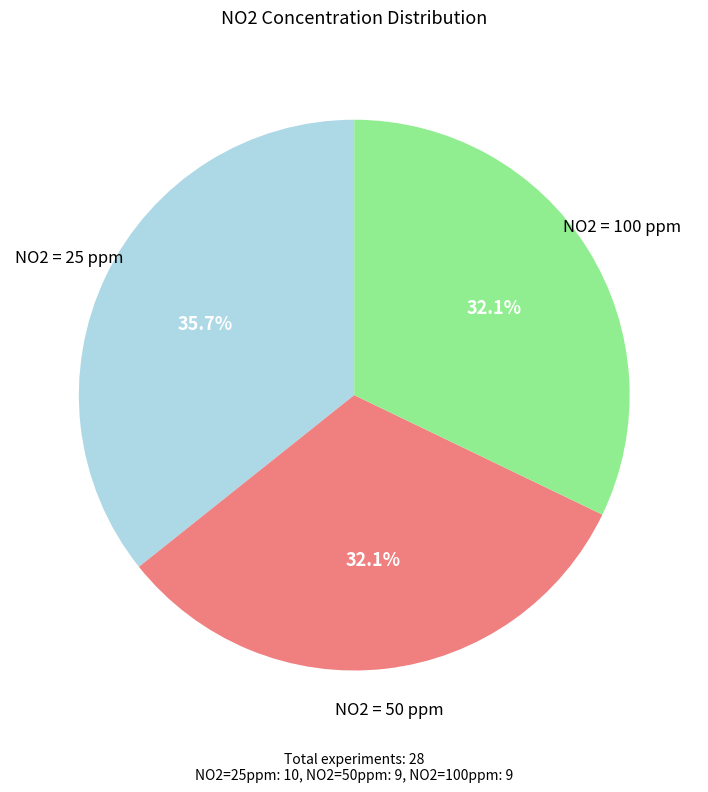

Does any single category account for the majority?

No